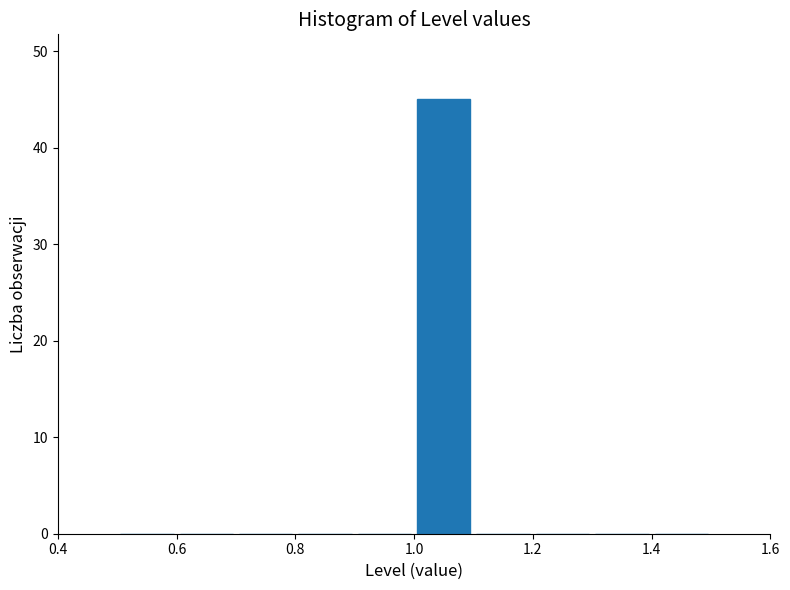

How tall is the bar that spans 1.0 to 1.1 on the x-axis? The values are not printed on the chart, so give them approximately, as read against the axis.

45